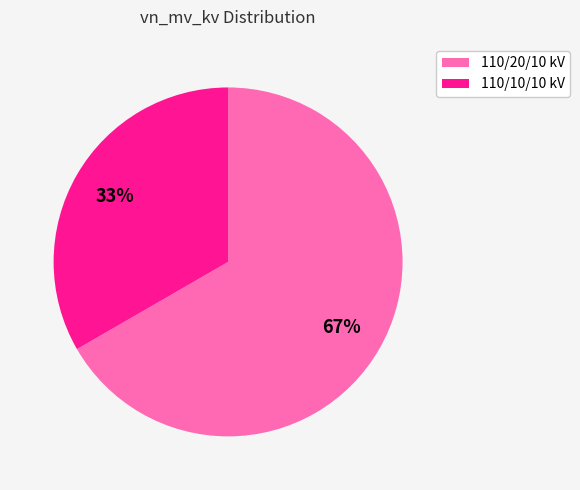

The 110/20/10 kV slice represents 67% of the pie. True or false?

True